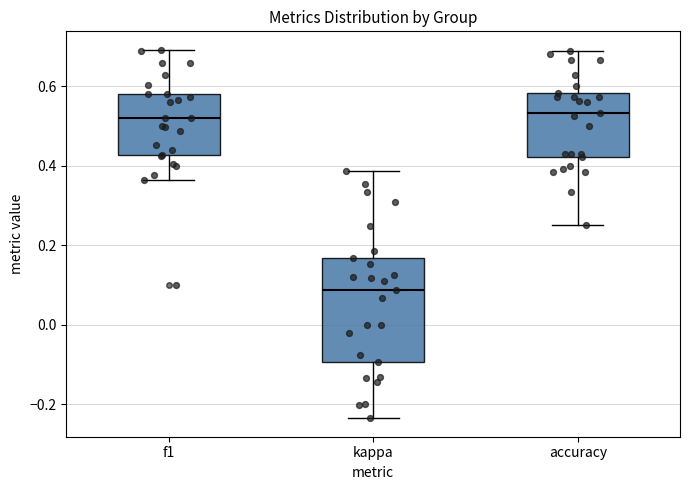

Reading left to right, read every box against the y-axis: the position of its median line, the range the box covers, and the ends of its whiskers. The values are not printed on the chart, so give them approximately, as read against the axis.

f1: median 0.52, box 0.42 to 0.58, whiskers 0.36 to 0.70
kappa: median 0.08, box -0.10 to 0.16, whiskers -0.24 to 0.38
accuracy: median 0.54, box 0.42 to 0.58, whiskers 0.26 to 0.68